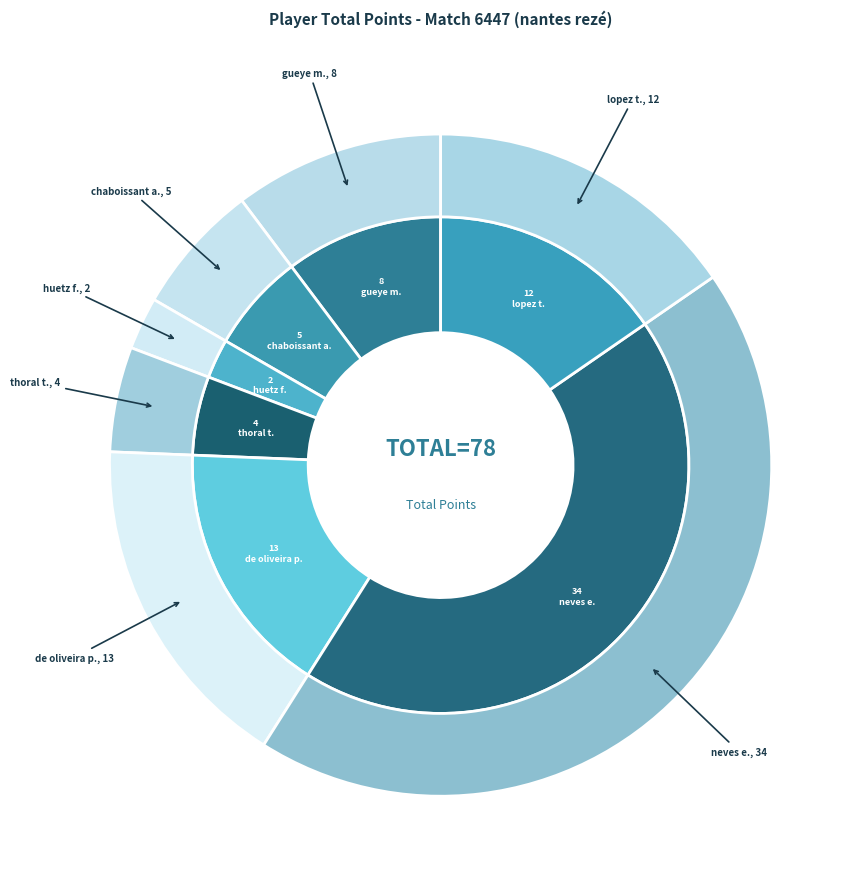

Rank the categories by value from highest to lowest.

neves atu chizoba eduardo, de oliveira montes da silva petrus, lopez pascual tomas, gueye moussé, chaboissant anatole, thoral thibaut, huetz françois